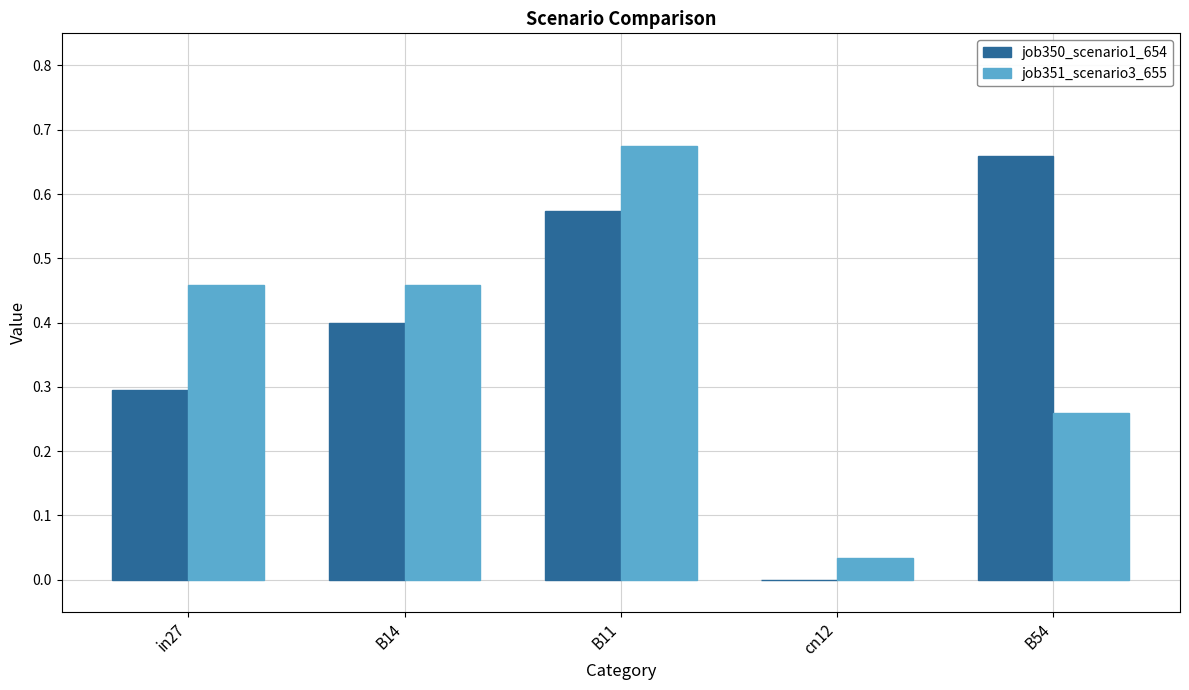

What is the total value across all series at B11?

1.2